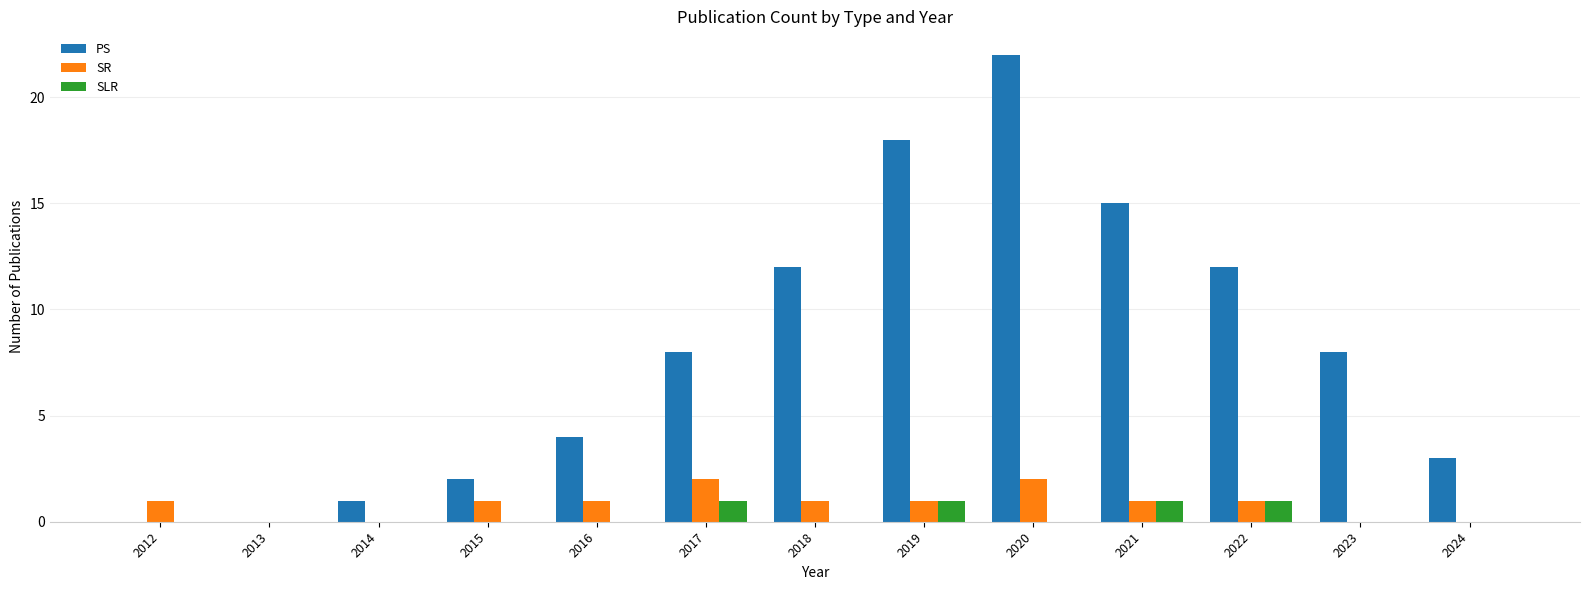

What is the sum of all SR values?

11